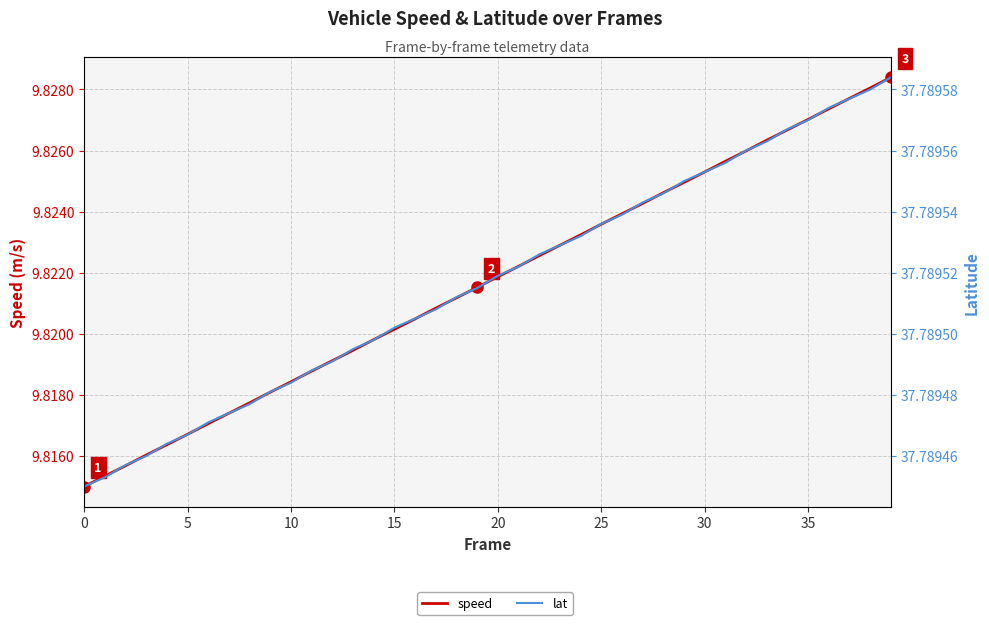

What is the total value across all series at 25?

47.6